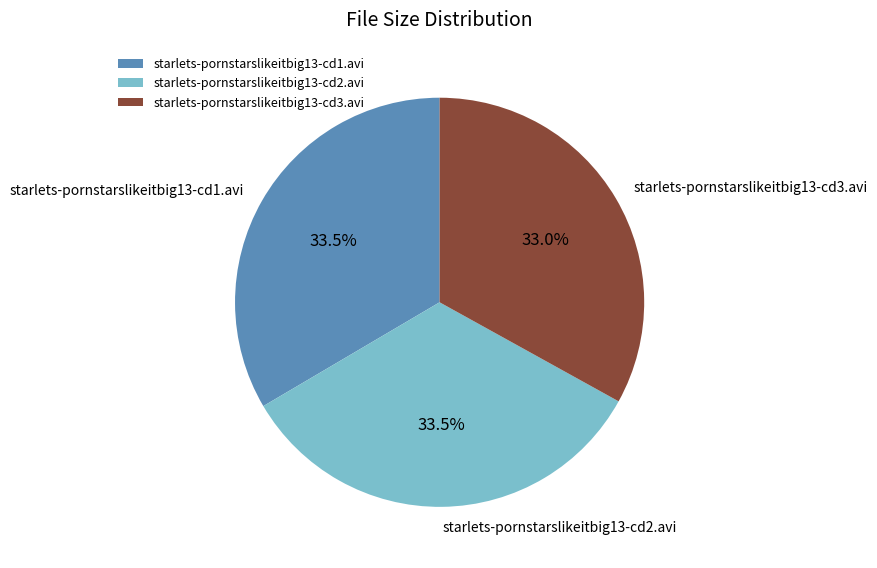

Is there any slice that represents more than half of the pie?

No